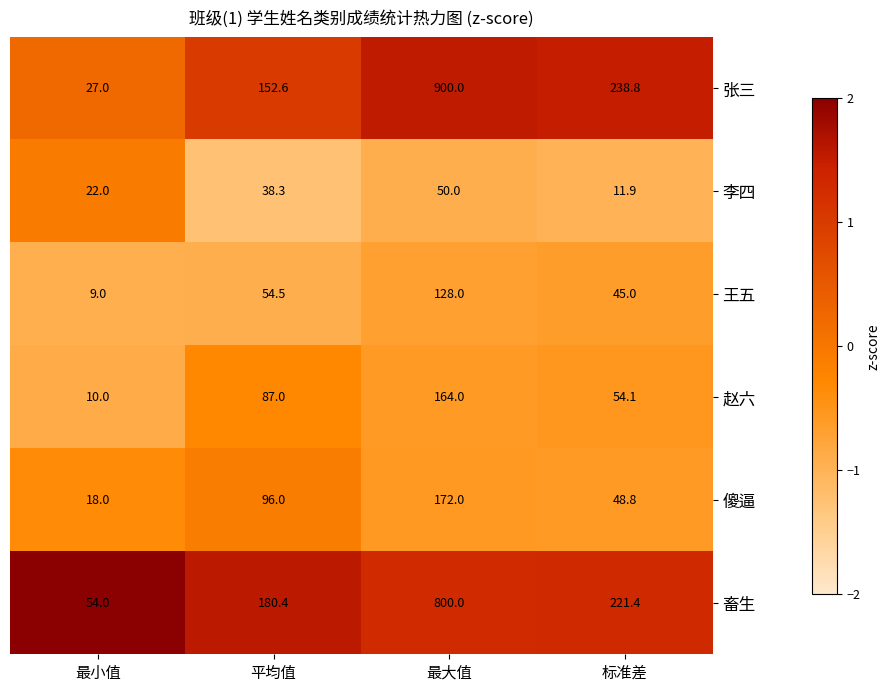

How many categories are shown in the chart?

4